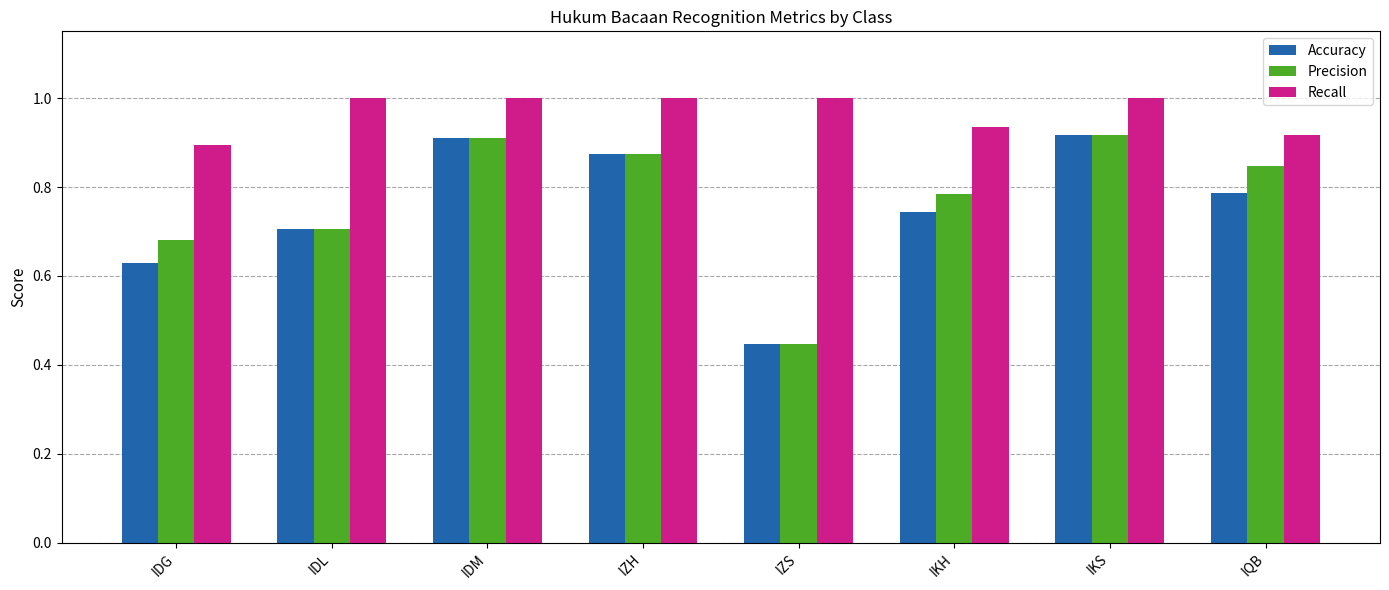

What position from the right is IDL?

7